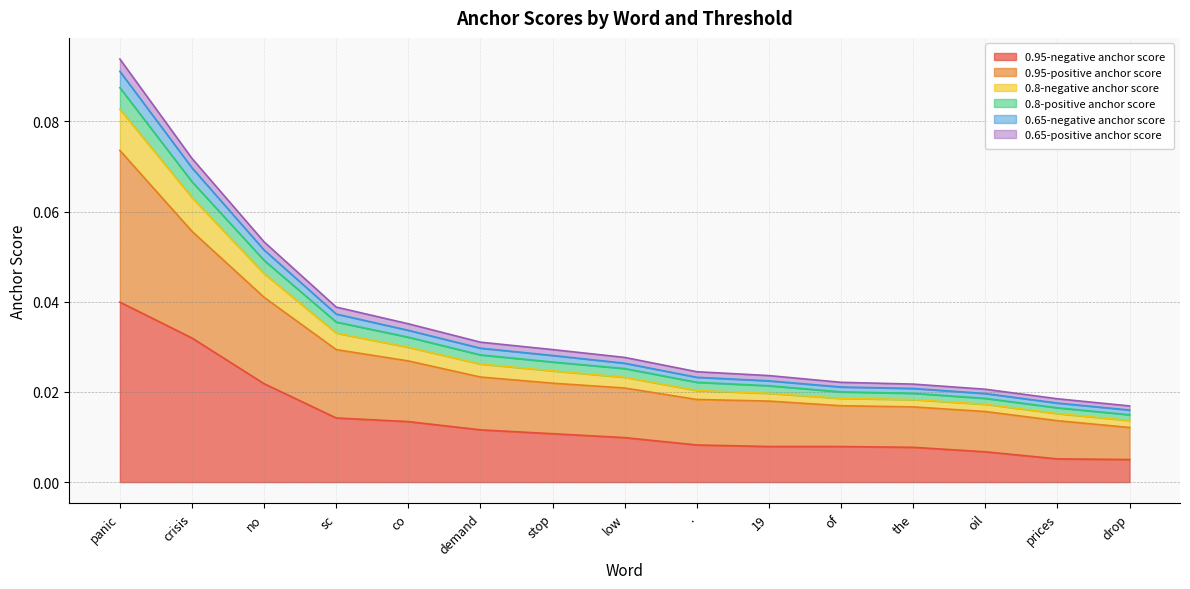

Count the number of data series in this chart.

6